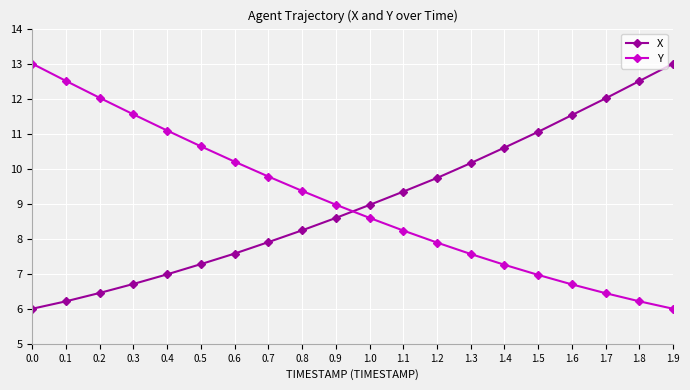

Reading right to left, what are all the values shown in this chart?

X: 1.9=13.0	1.8=12.5	1.7=12.0	1.6=11.5	1.5=11.1	1.4=10.6	1.3=10.2	1.2=9.7	1.1=9.3	1.0=9.0	0.9=8.6	0.8=8.2	0.7=7.9	0.6=7.6	0.5=7.3	0.4=7.0	0.3=6.7	0.2=6.5	0.1=6.2	0.0=6.0
Y: 1.9=6.0	1.8=6.2	1.7=6.4	1.6=6.7	1.5=7.0	1.4=7.3	1.3=7.6	1.2=7.9	1.1=8.2	1.0=8.6	0.9=9.0	0.8=9.4	0.7=9.8	0.6=10.2	0.5=10.6	0.4=11.1	0.3=11.6	0.2=12.0	0.1=12.5	0.0=13.0